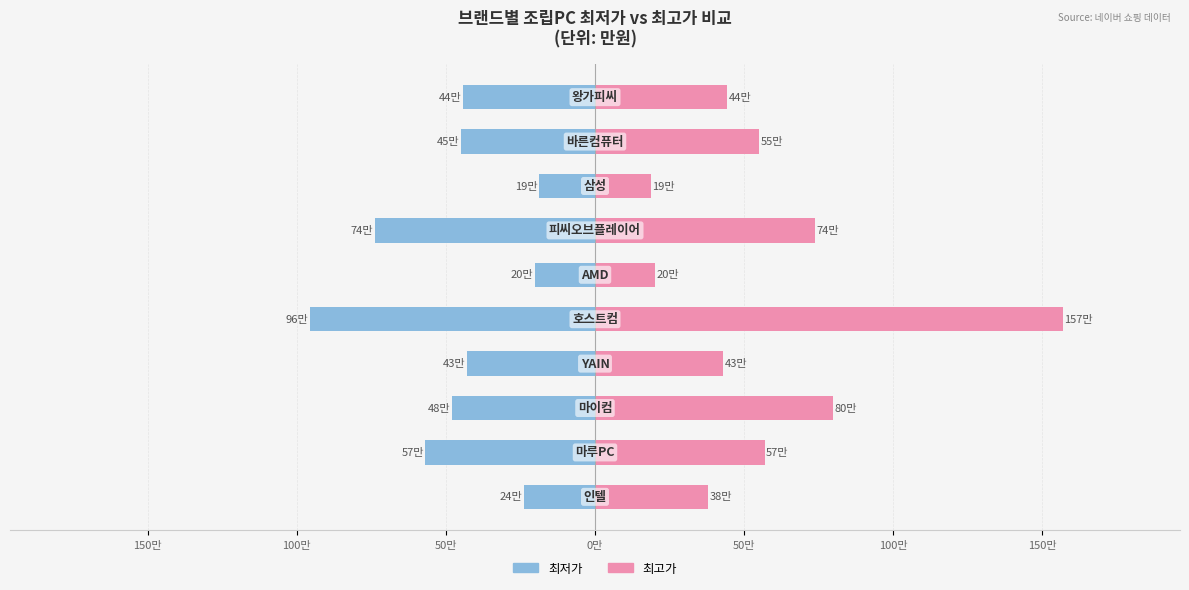

True or false: 최저가 has a value of -58.0 at 50만.

False